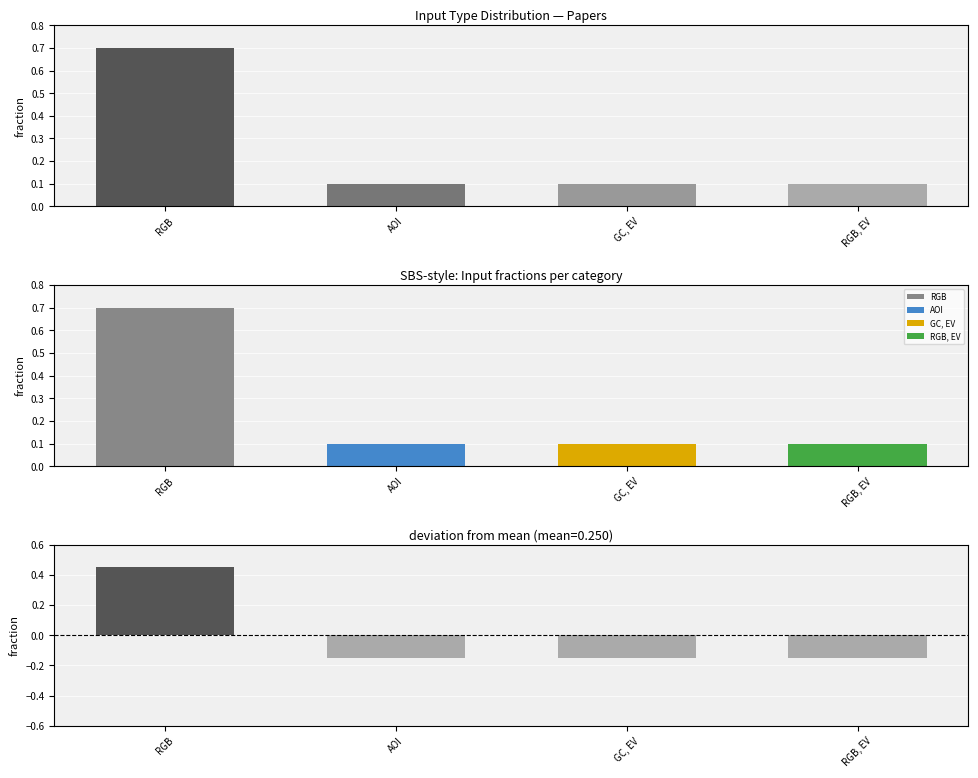

What position from the right is GC, EV?

2